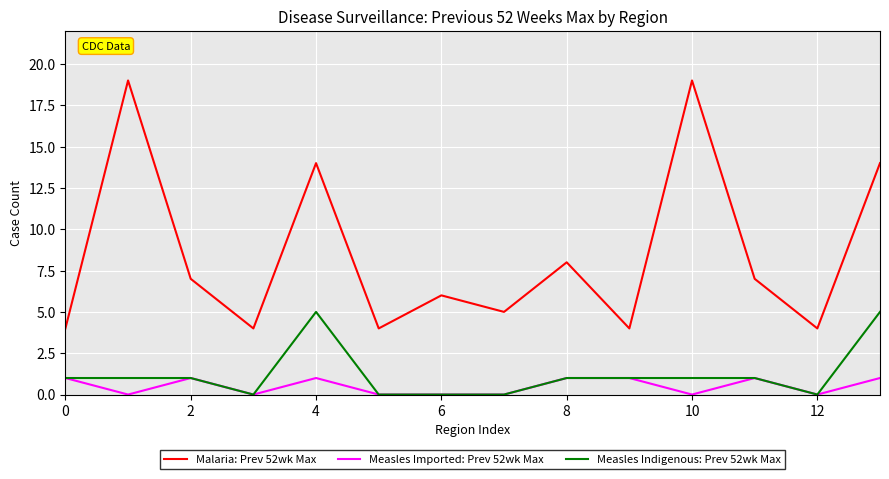

Which series has the largest total across all categories?

Malaria: Prev 52wk Max